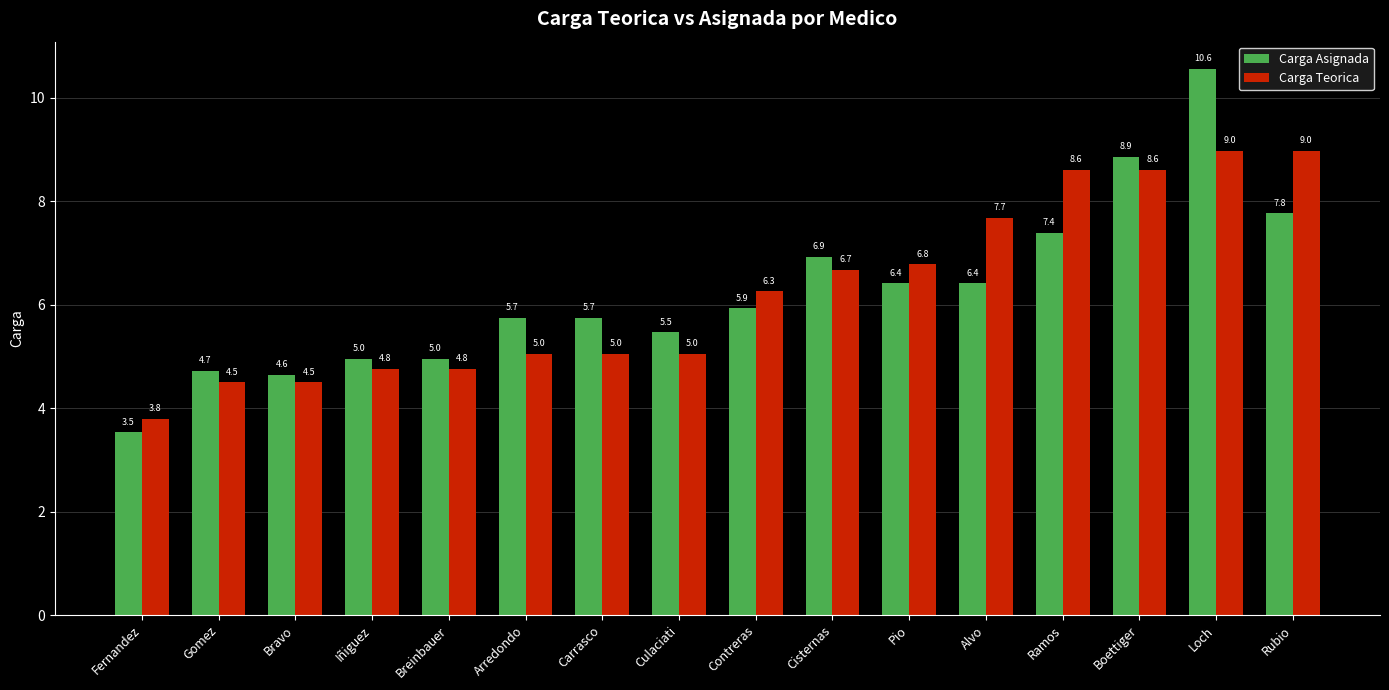

What is the label of the 12th bar from the right?

Breinbauer